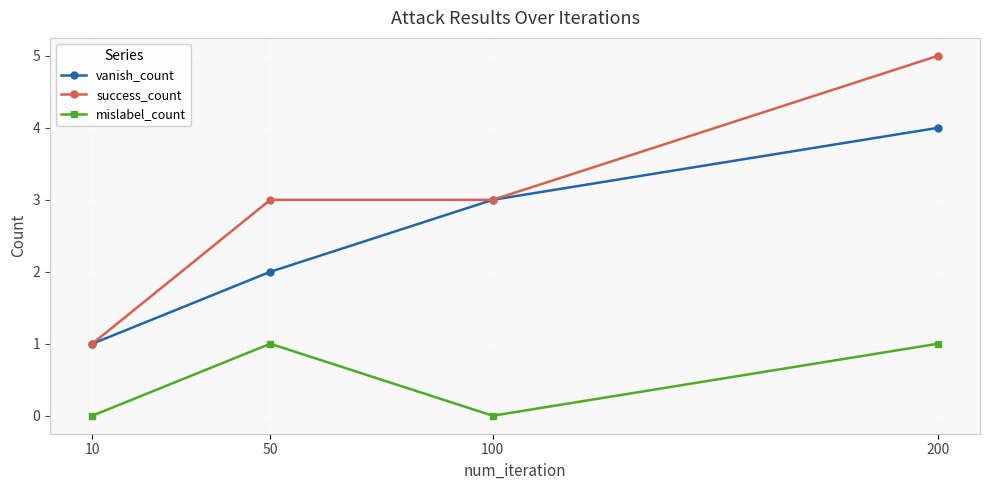

At which category is the sum across all series the highest?

200